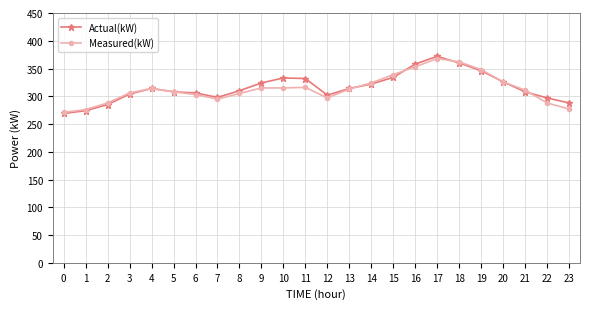

The value of Actual(kW) at 21 is 182. True or false?

False